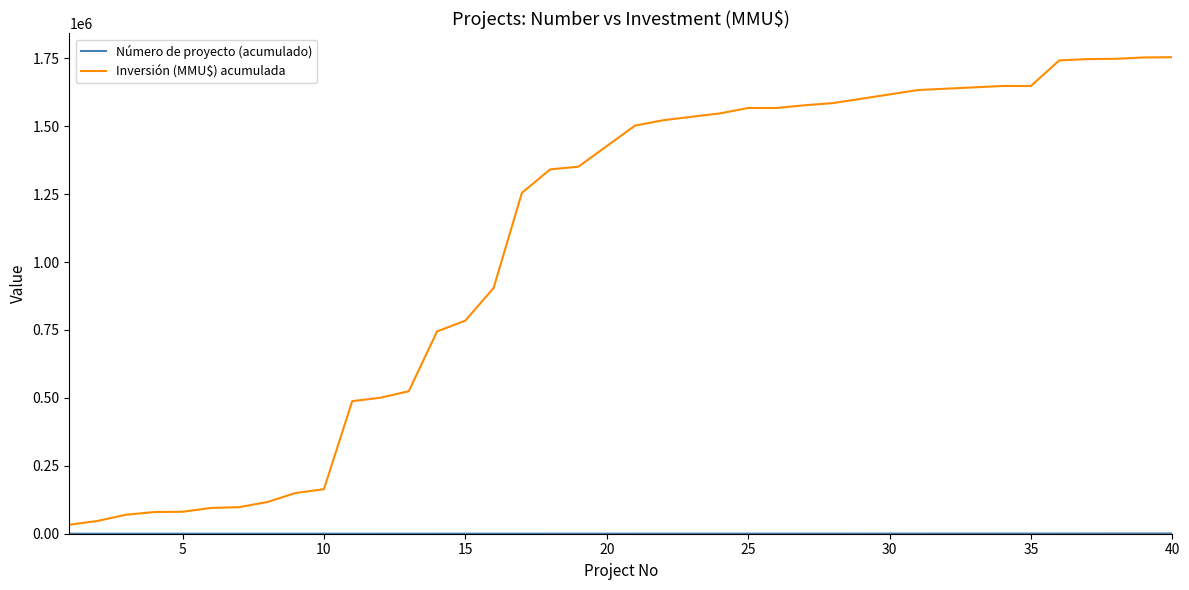

Which series has the largest total across all categories?

Inversión (MMU$) acumulada